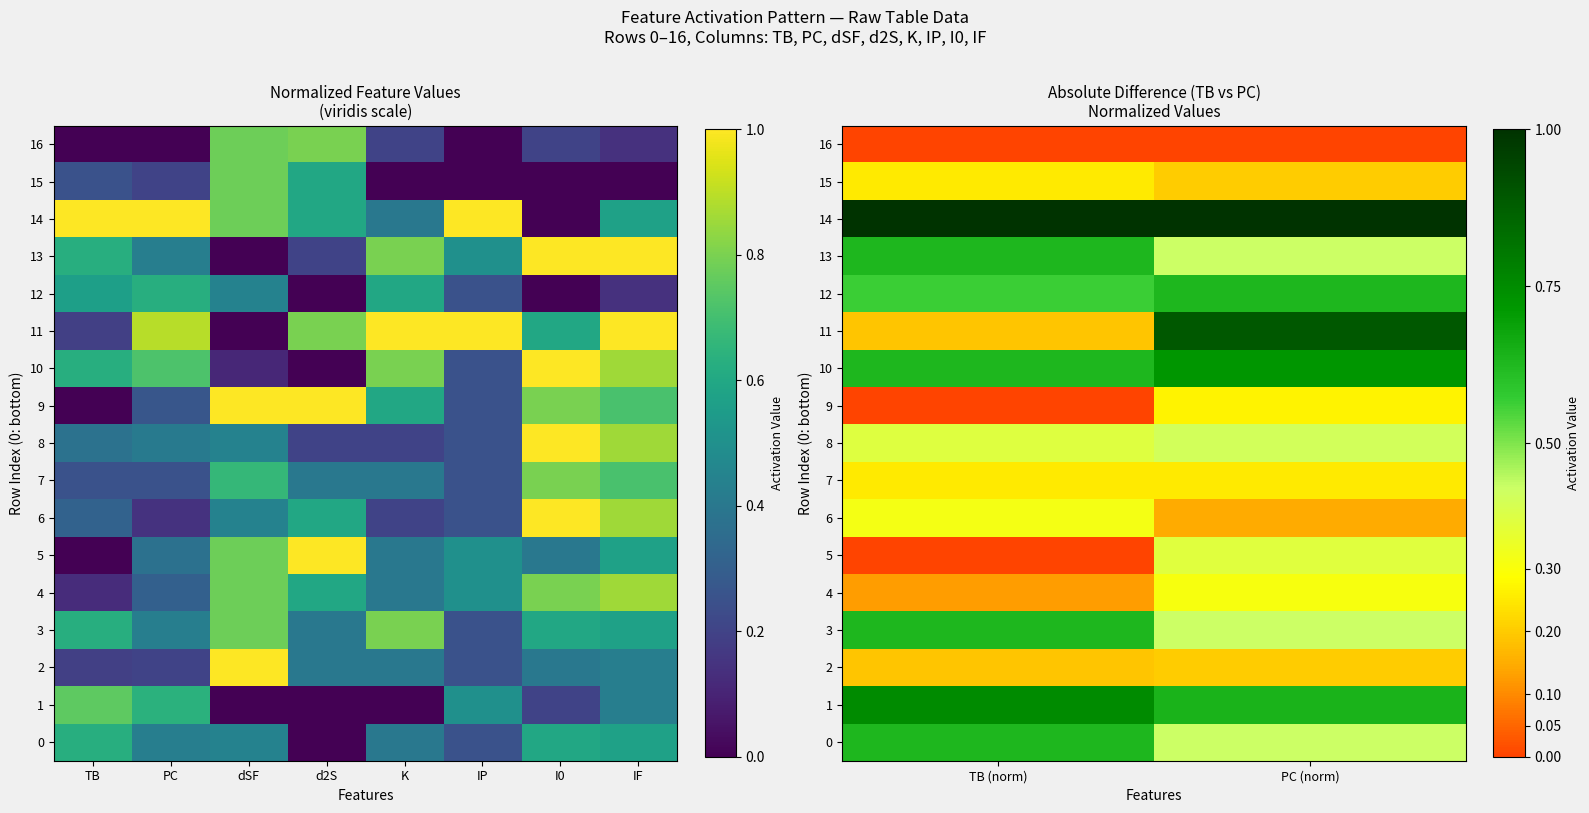

What is the average value of the 10 series?

0.7